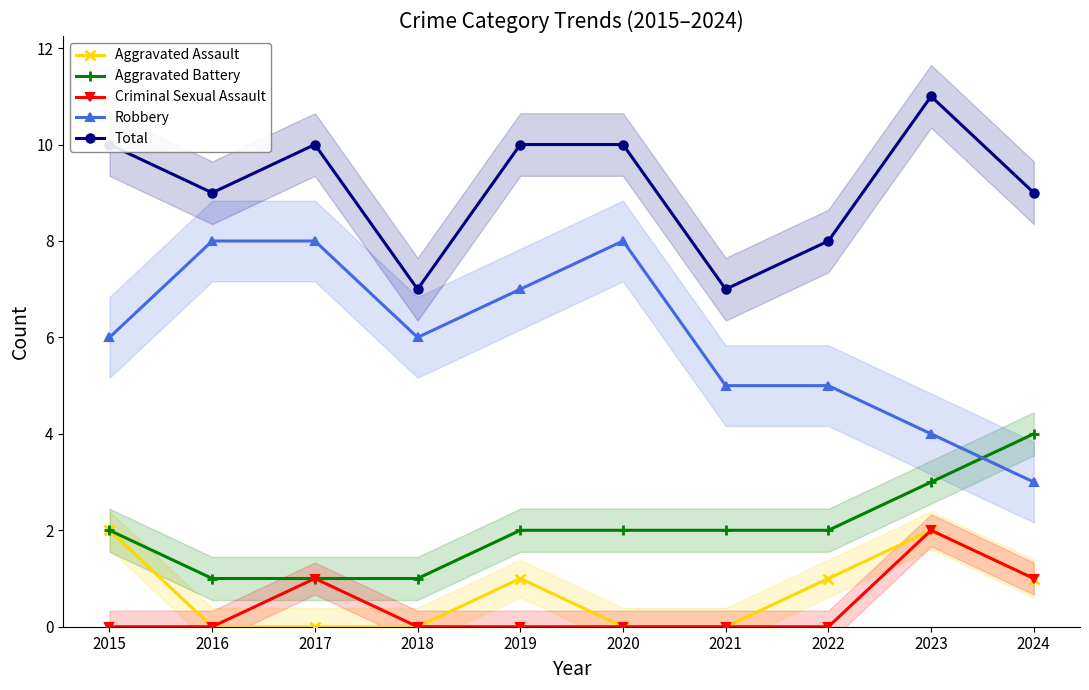

True or false: Total and Aggravated Assault cross at least once.

False